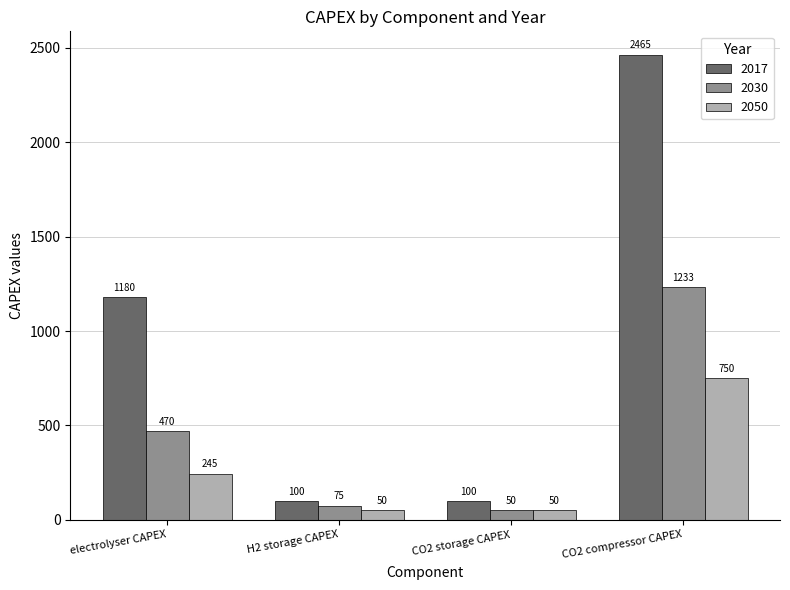

At which category is the sum across all series the highest?

CO2 compressor CAPEX